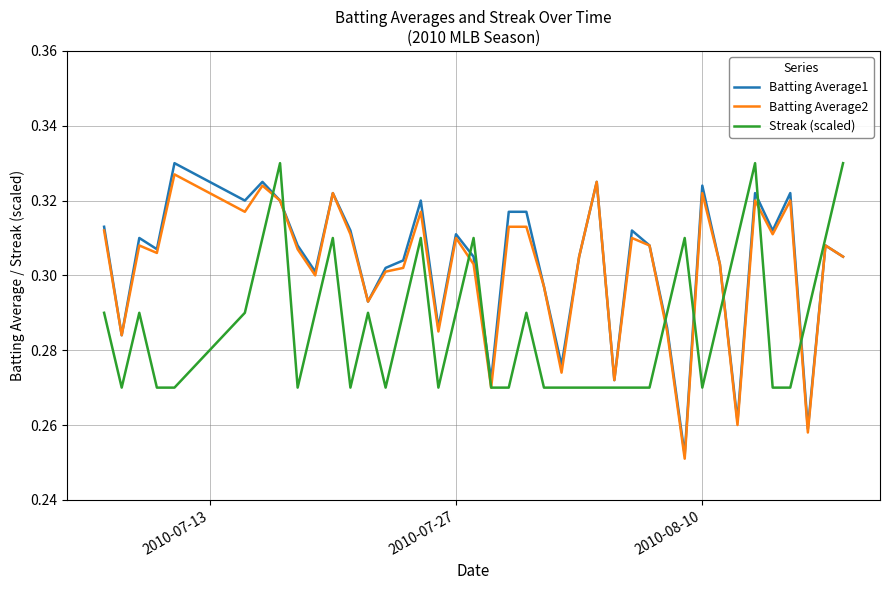

True or false: Batting Average1 and Streak (scaled) cross at least once.

True